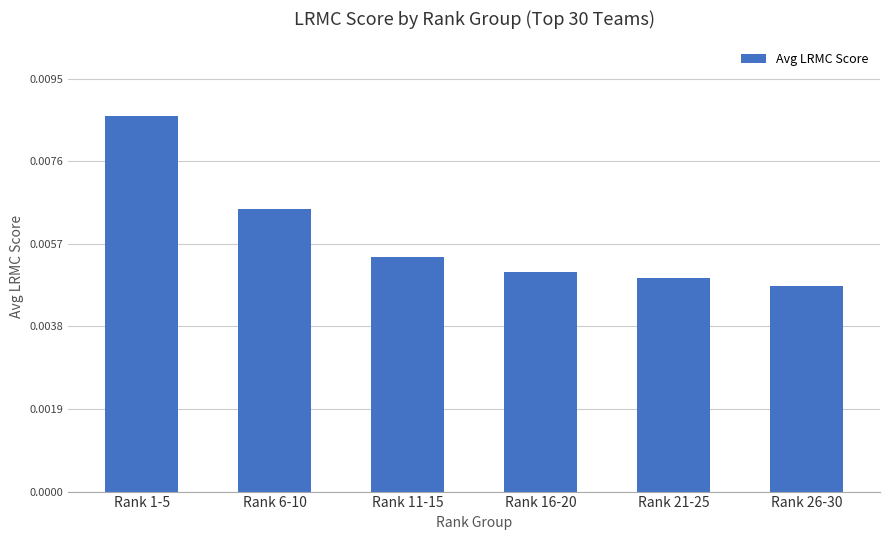

Are the bars horizontal?

No